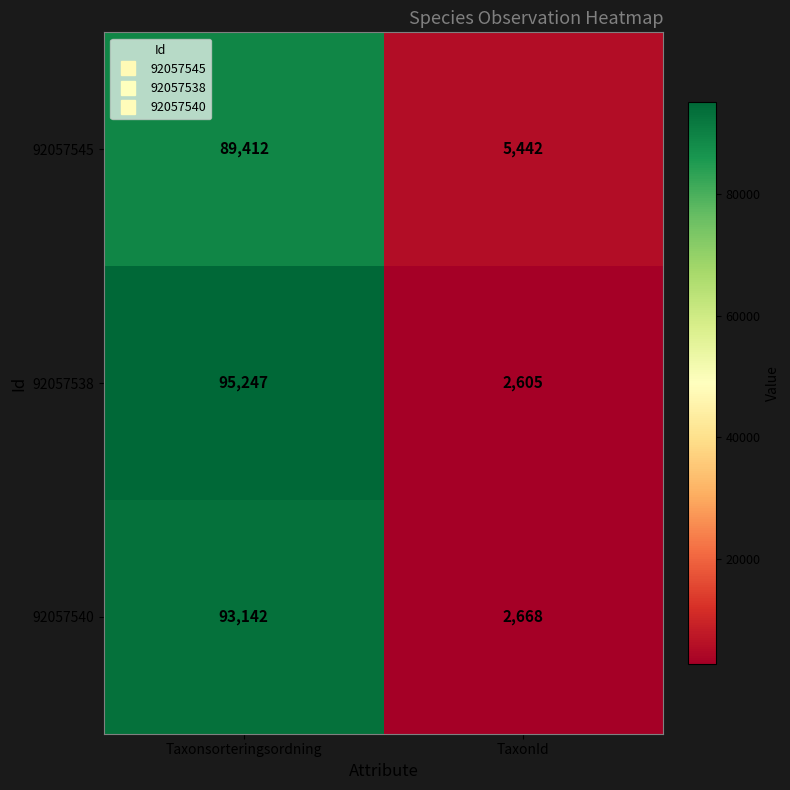

Reading left to right, extract all data points from this chart.

92057545: Taxonsorteringsordning=89412	TaxonId=5442
92057538: Taxonsorteringsordning=95247	TaxonId=2605
92057540: Taxonsorteringsordning=93142	TaxonId=2668